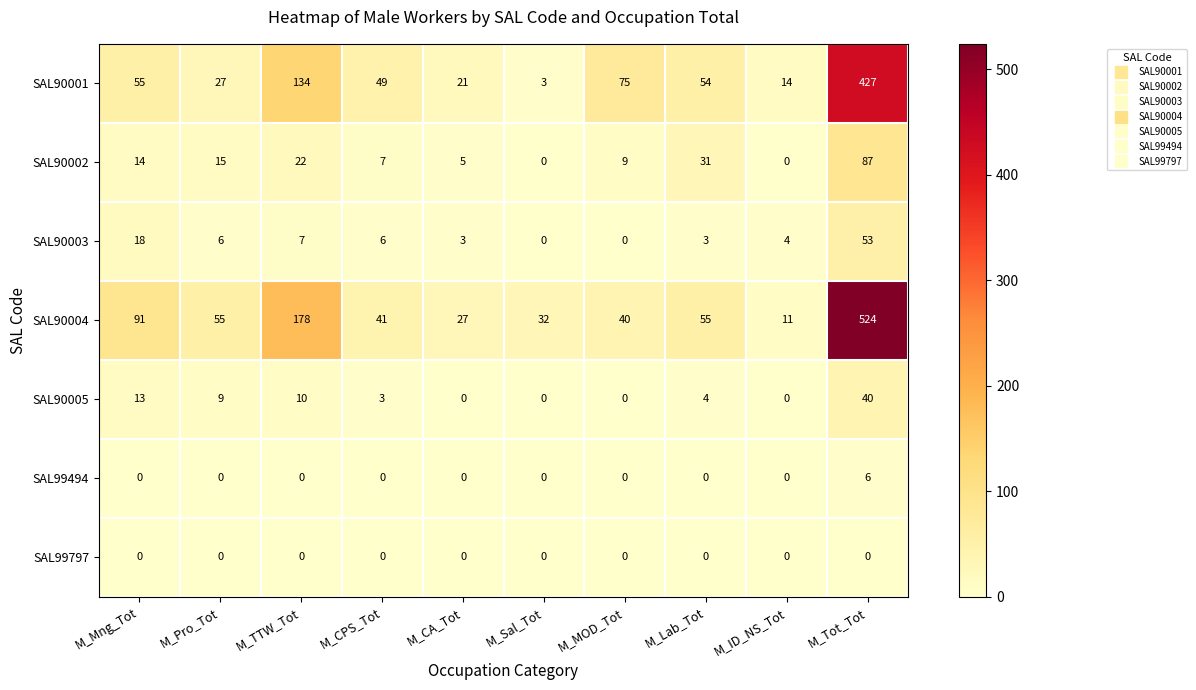

Between M_CPS_Tot and M_MOD_Tot, which series saw the biggest shift?

SAL90001